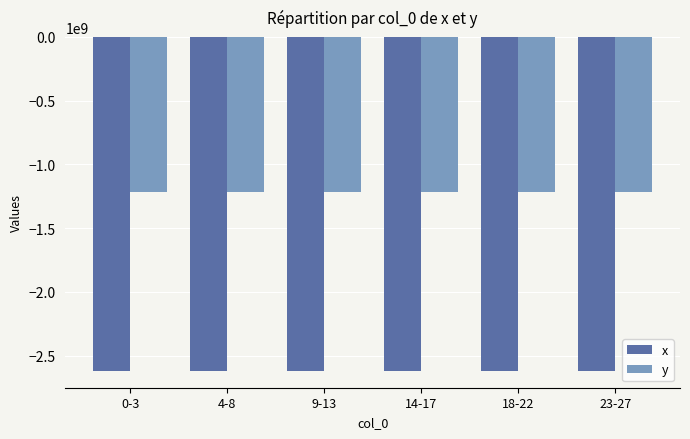

Is the value of y at 18-22 greater than the value of x at 9-13?

Yes